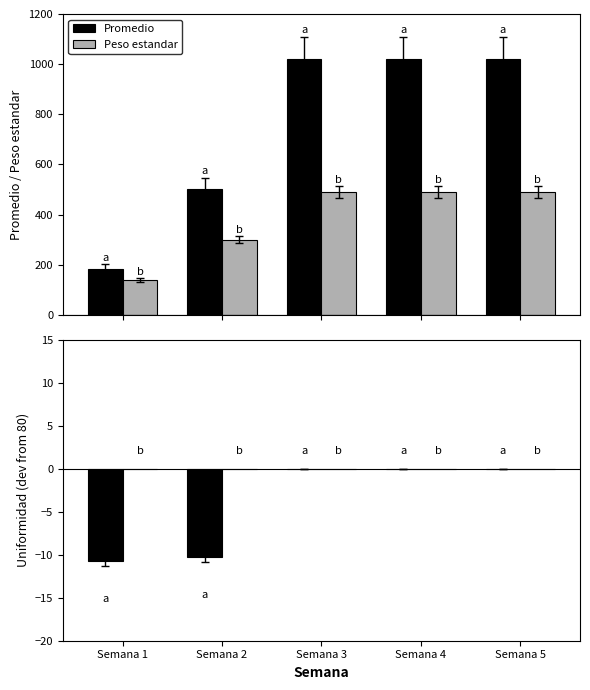

Read the Promedio value at Semana 2.

502.4